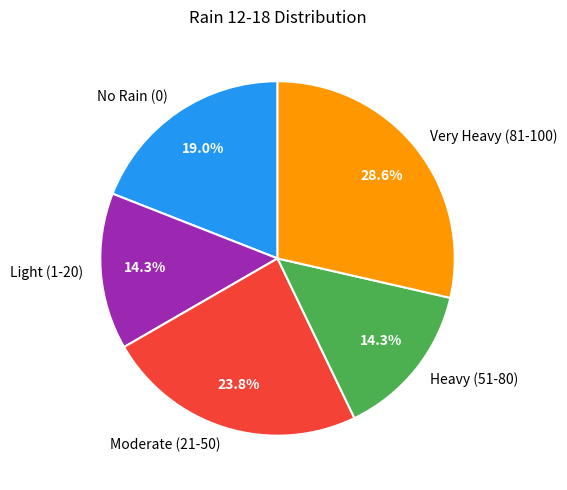

Does any single category account for the majority?

No